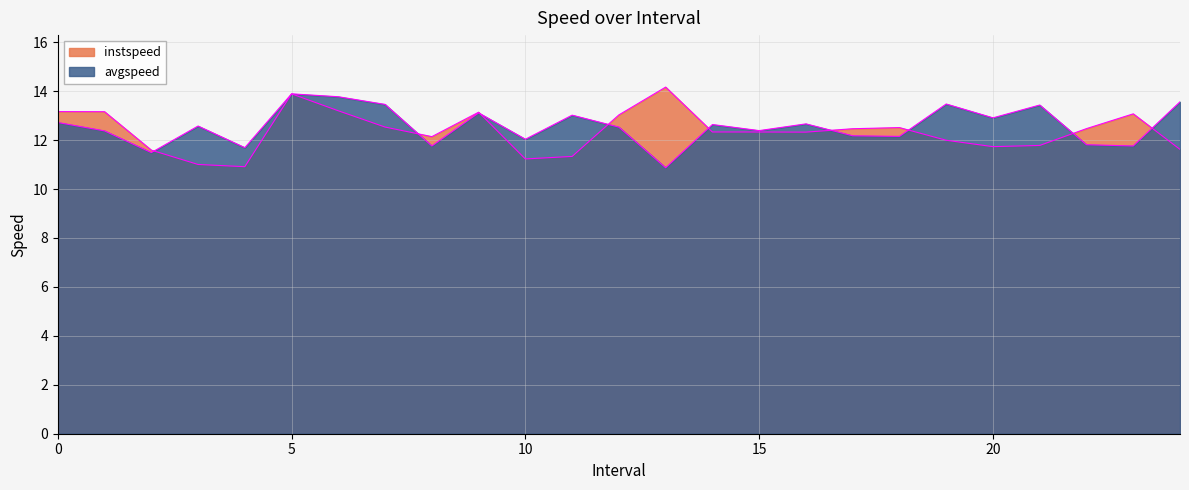

How many times do instspeed and avgspeed cross each other?

9